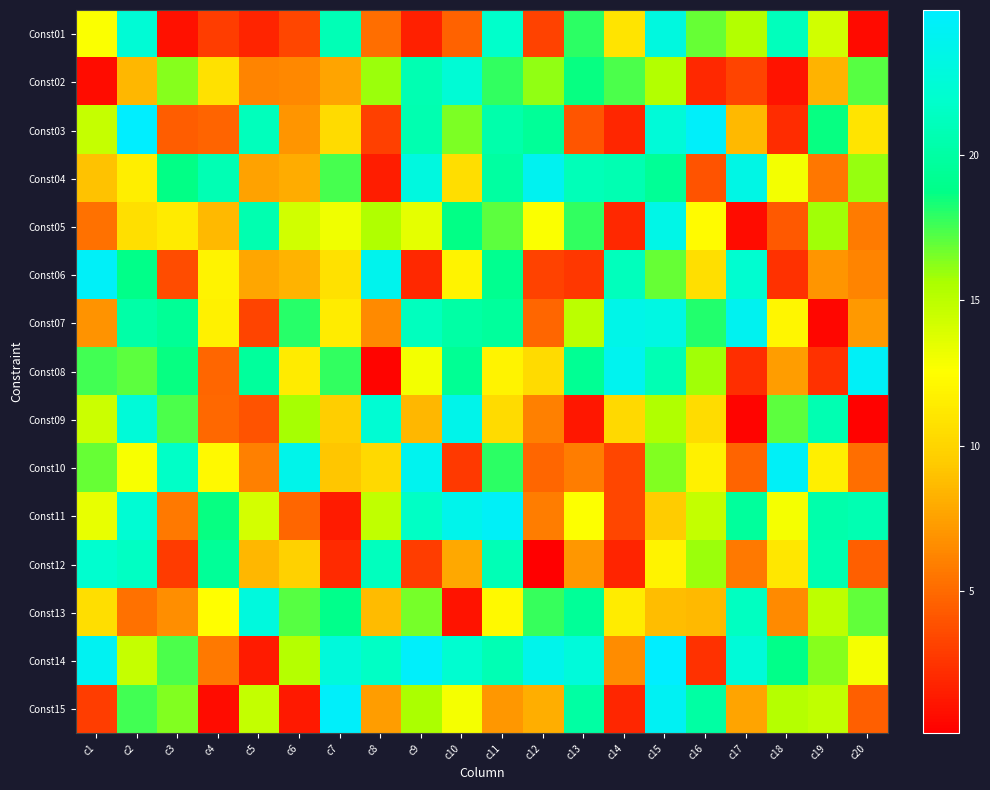

What is the total value across all series at c12?

160.3